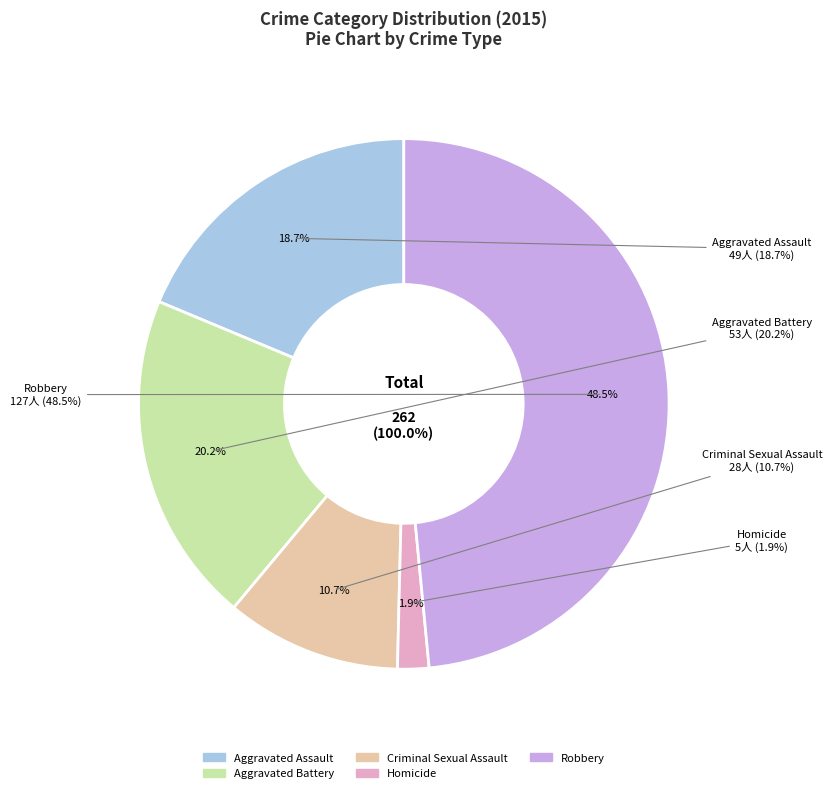

Does Criminal Sexual Assault account for over 50% of the chart?

No